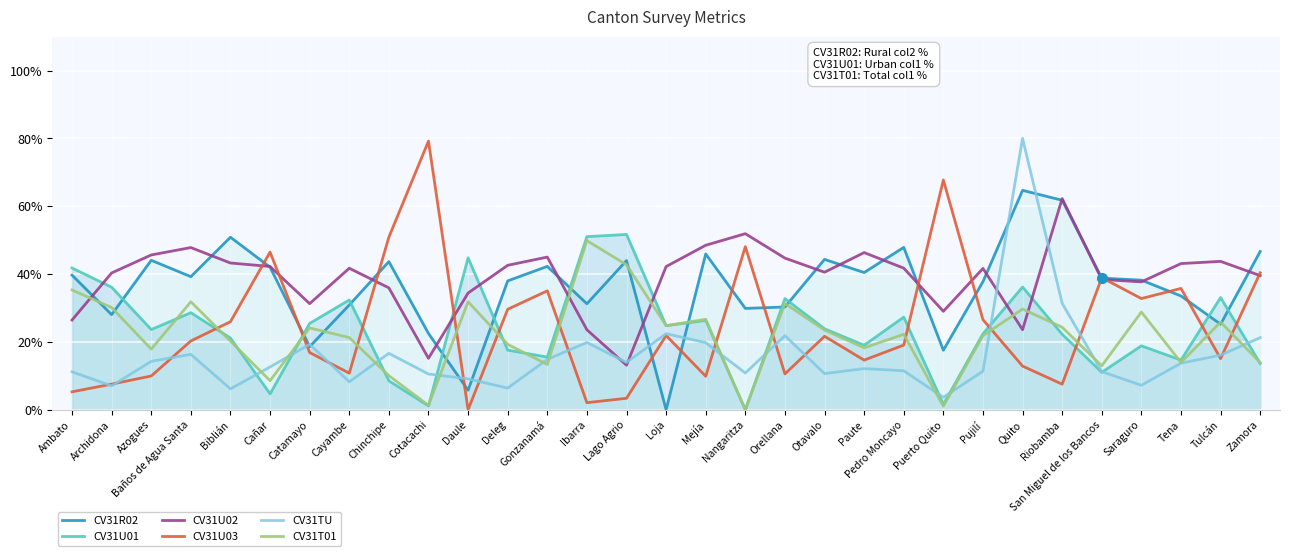

How many lines are shown in the chart?

6